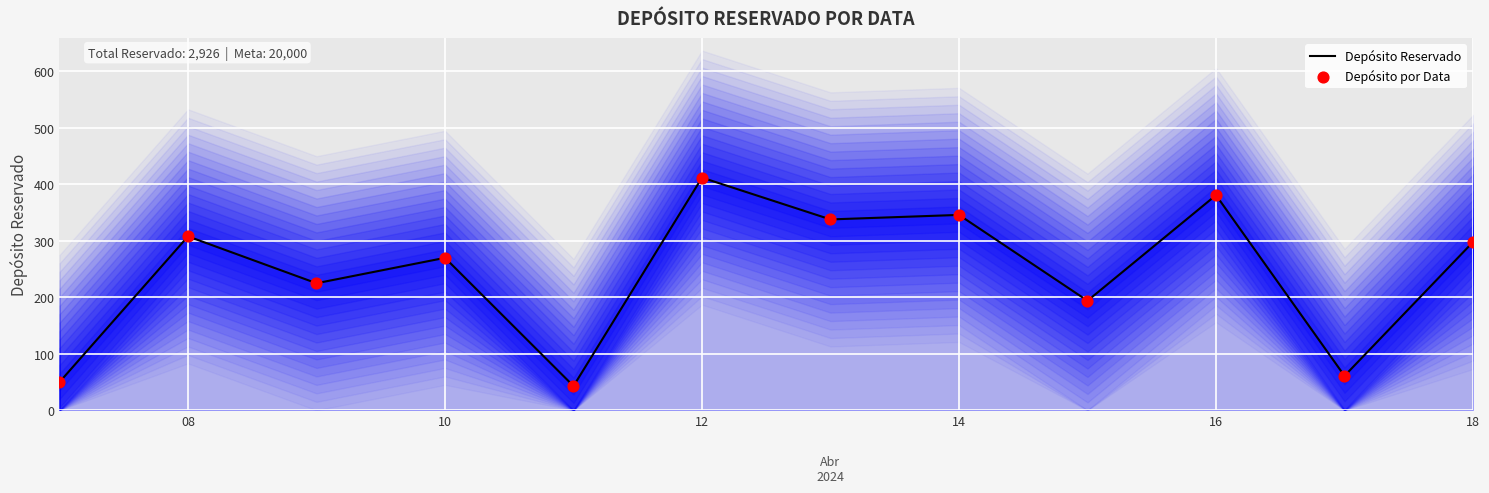

Which series reaches the minimum Y coordinate?

Depósito Reservado